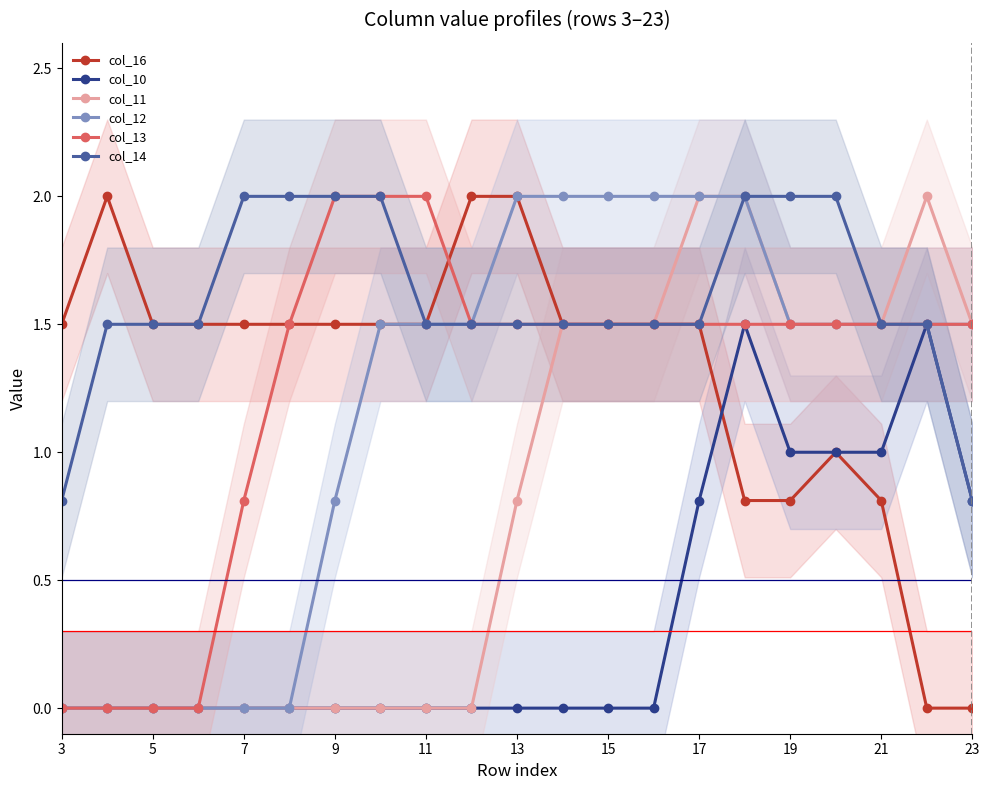

True or false: col_11 and col_13 cross at least once.

False